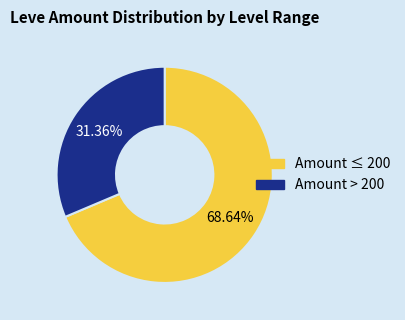

Is there any slice that represents more than half of the pie?

Yes